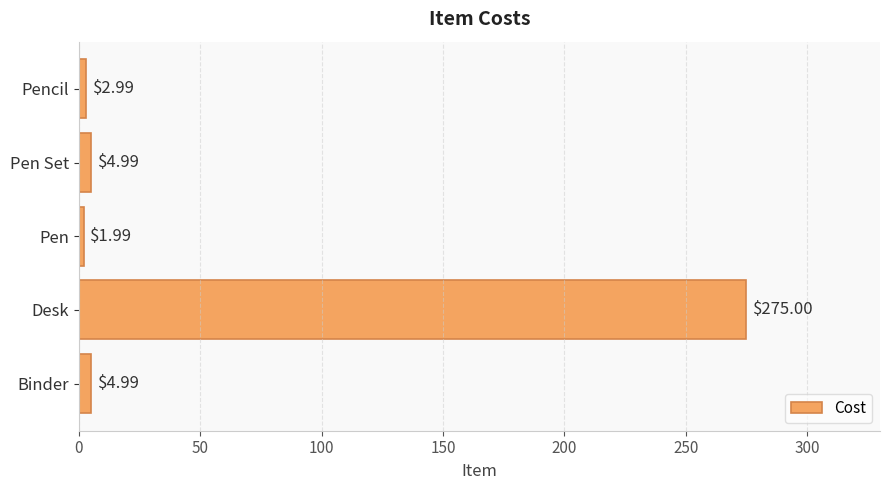

What is the change in value from Binder to Pen?

-3.0